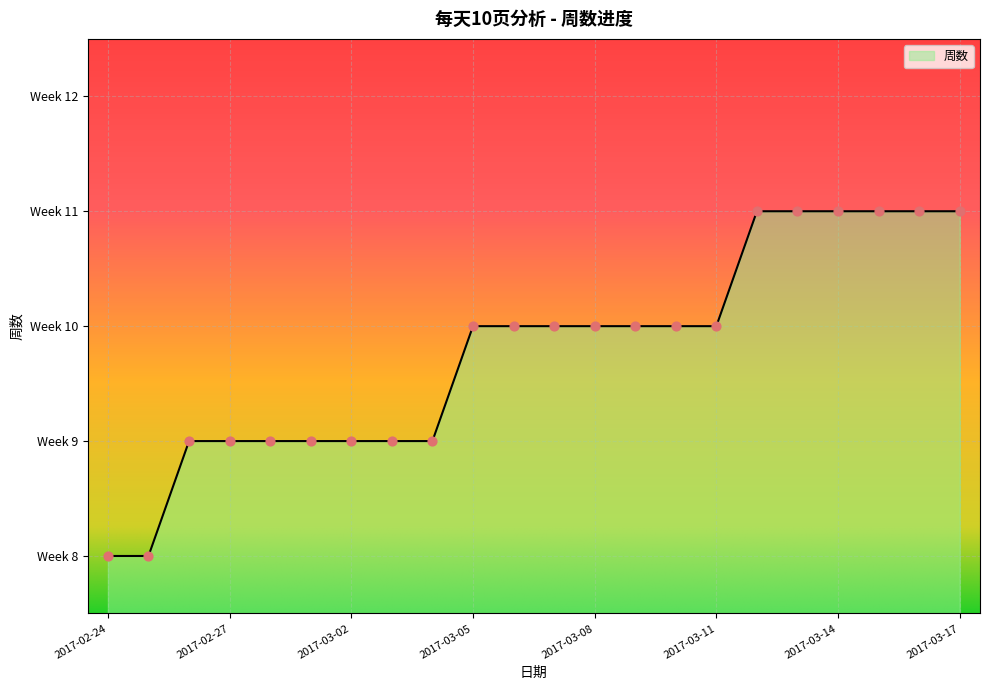

Is this an area chart (filled region under the line)?

Yes